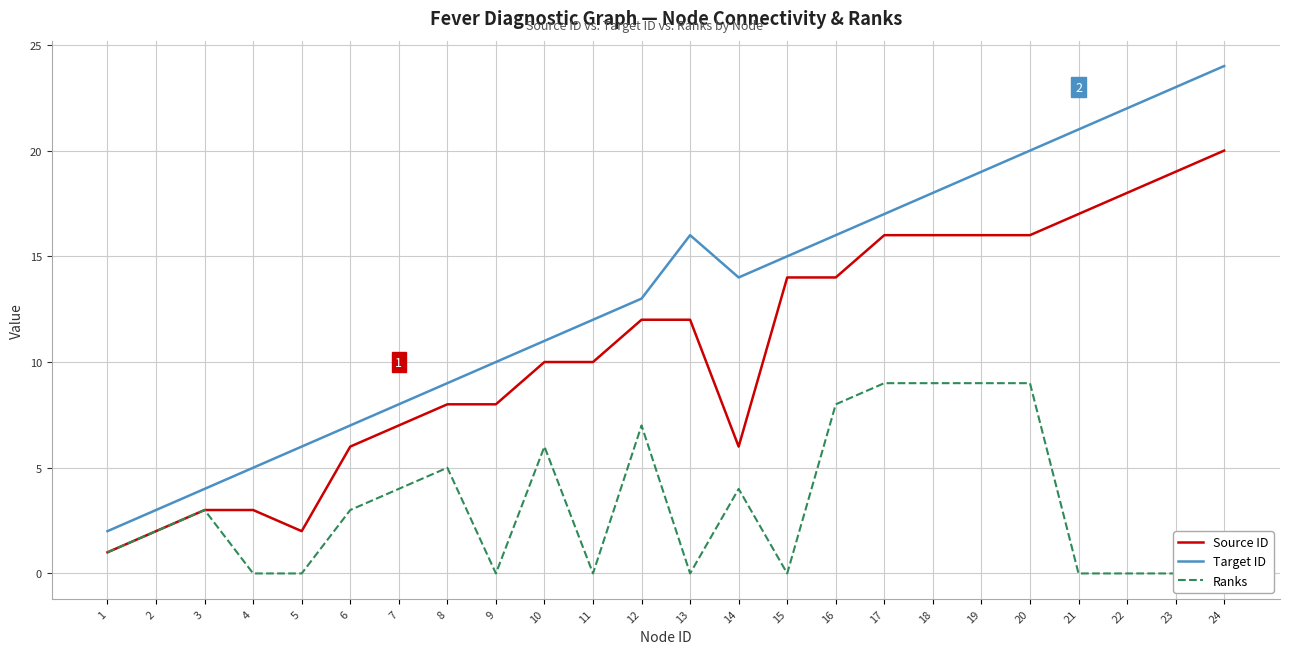

What is the total value across all series at 15?

29